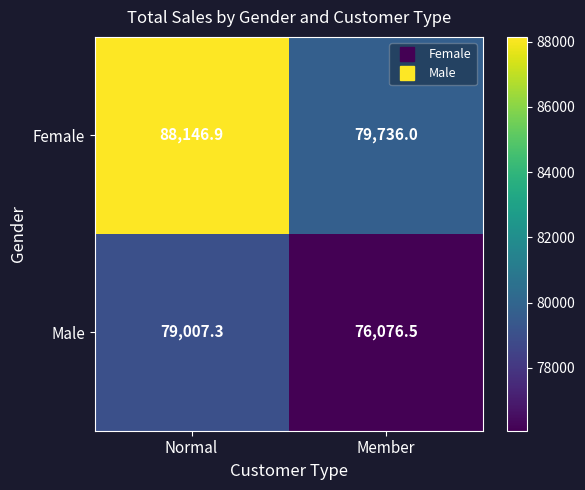

Which category has the lowest value in the Female series?

Member